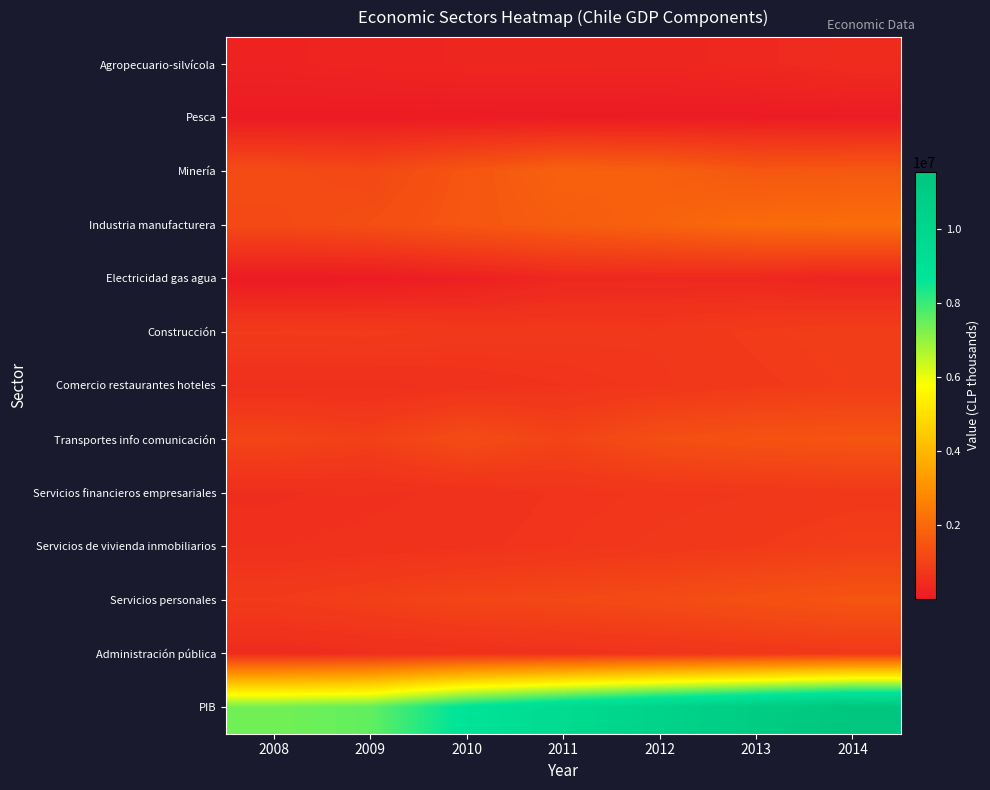

Rank the series by their maximum value, from lowest to highest.

Pesca, Electricidad gas agua, Agropecuario-silvícola, Administración pública, Servicios financieros empresariales, Comercio restaurantes hoteles, Servicios de vivienda inmobiliarios, Construcción, Transportes info comunicación, Servicios personales, Minería, Industria manufacturera, PIB